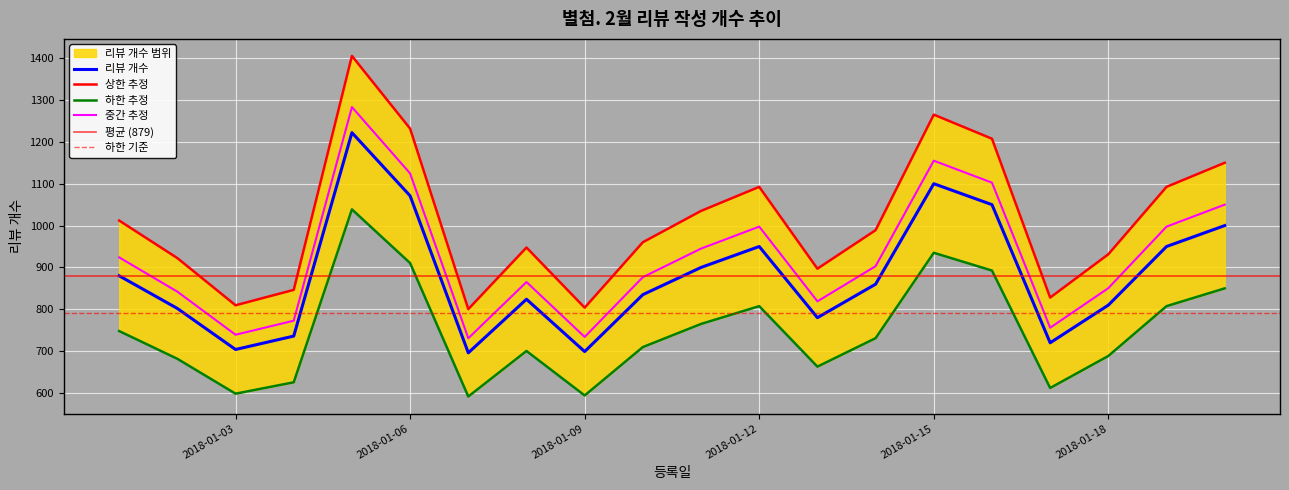

Where does the data first go above 860?

2018-01-01